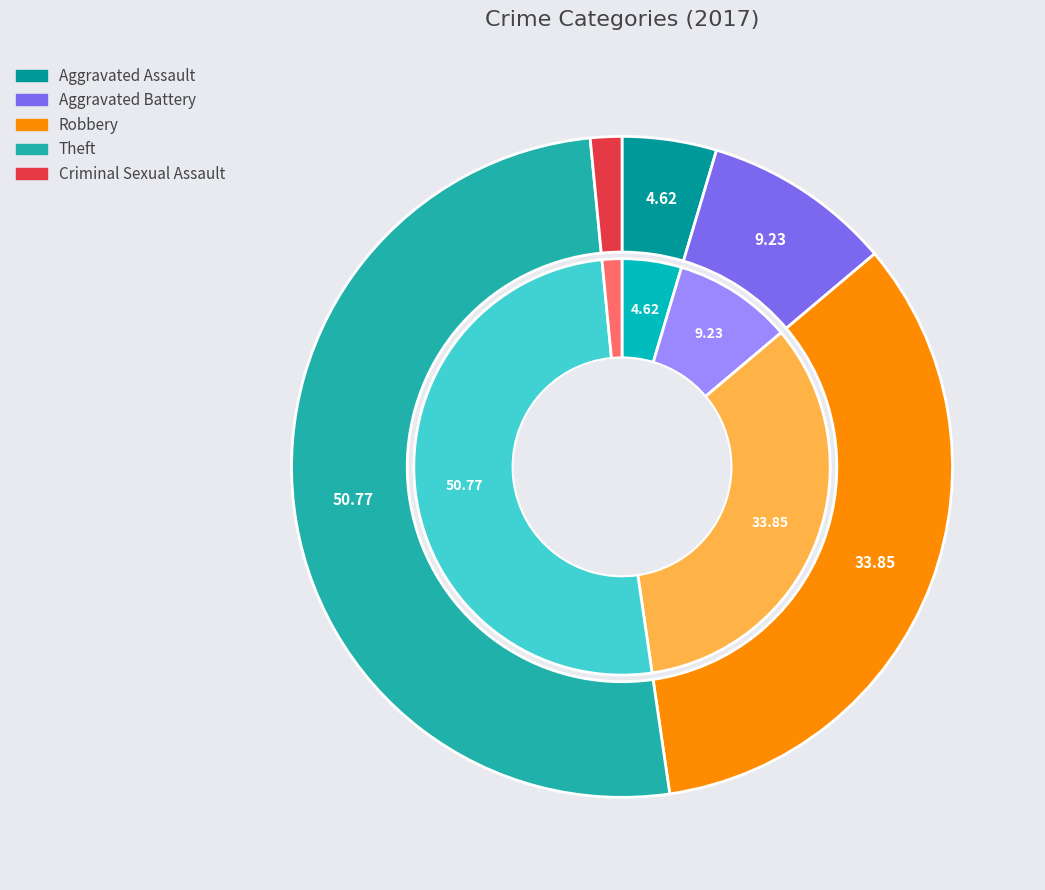

To the nearest percent, what is the difference between the largest and smallest slice percentages?

49%